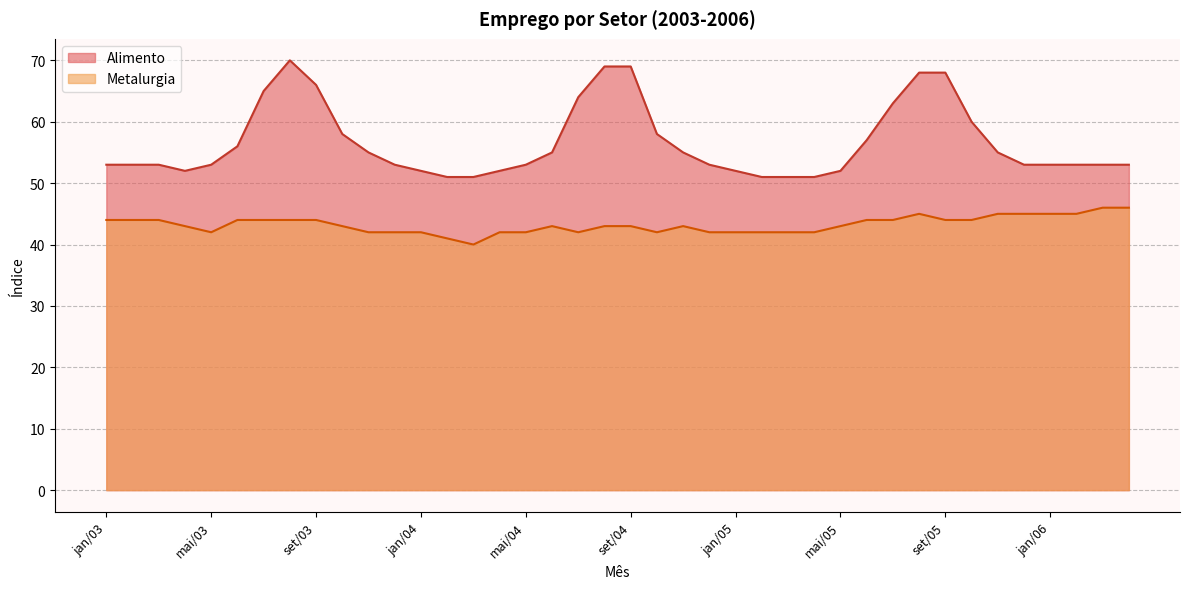

How many values in the Alimento series are below 53?

10